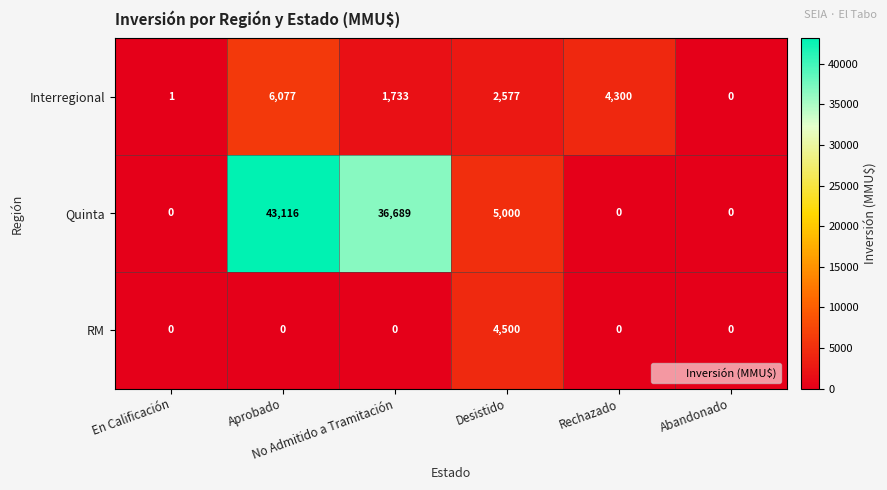

What is the average value of the Quinta series?

14134